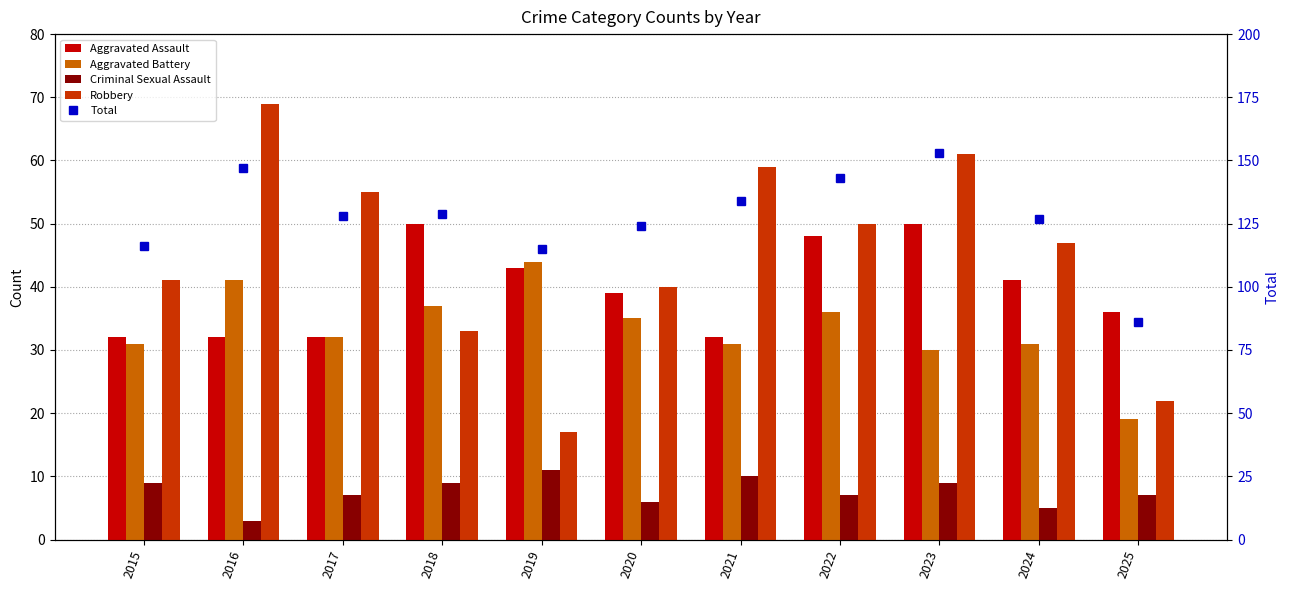

The Robbery series shows 66 at 2024. True or false?

False